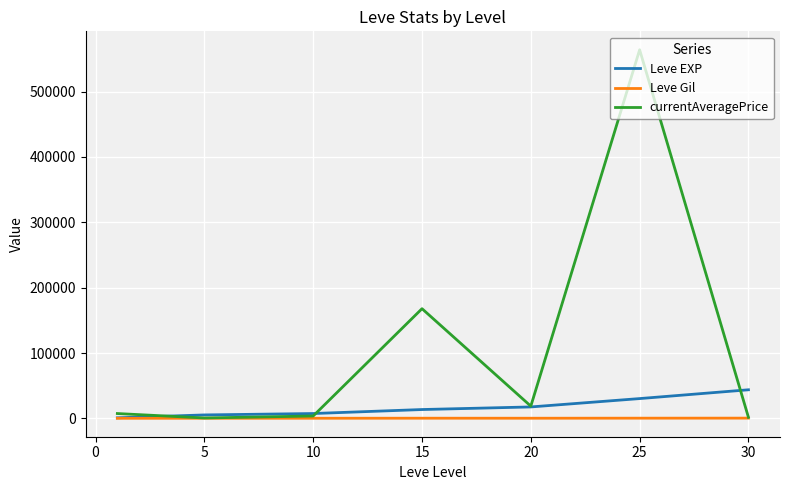

What are all the series names shown in the legend?

Leve EXP, Leve Gil, currentAveragePrice